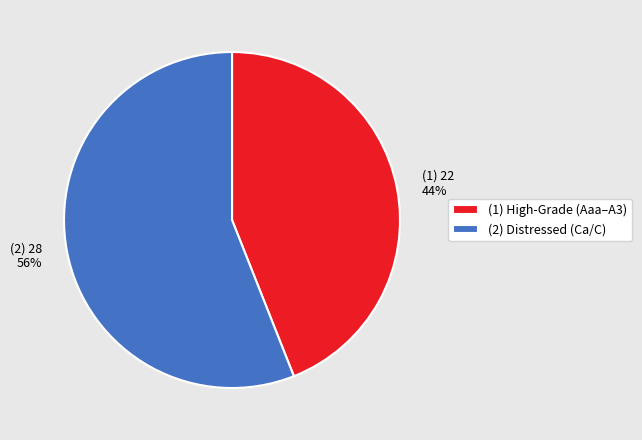

Does (2) 28 56% represent more than half of the total?

Yes